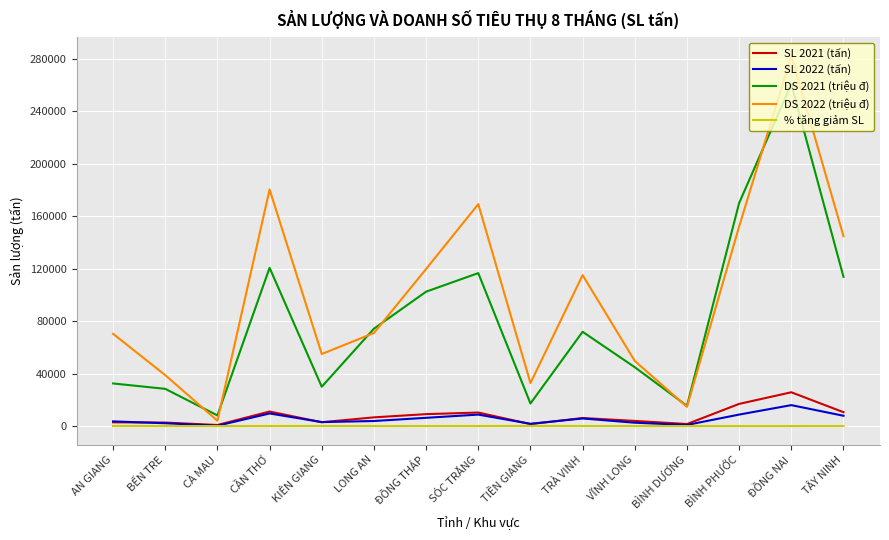

What is the difference between the maximum and second lowest values in the % tăng giảm SL series?

74.0